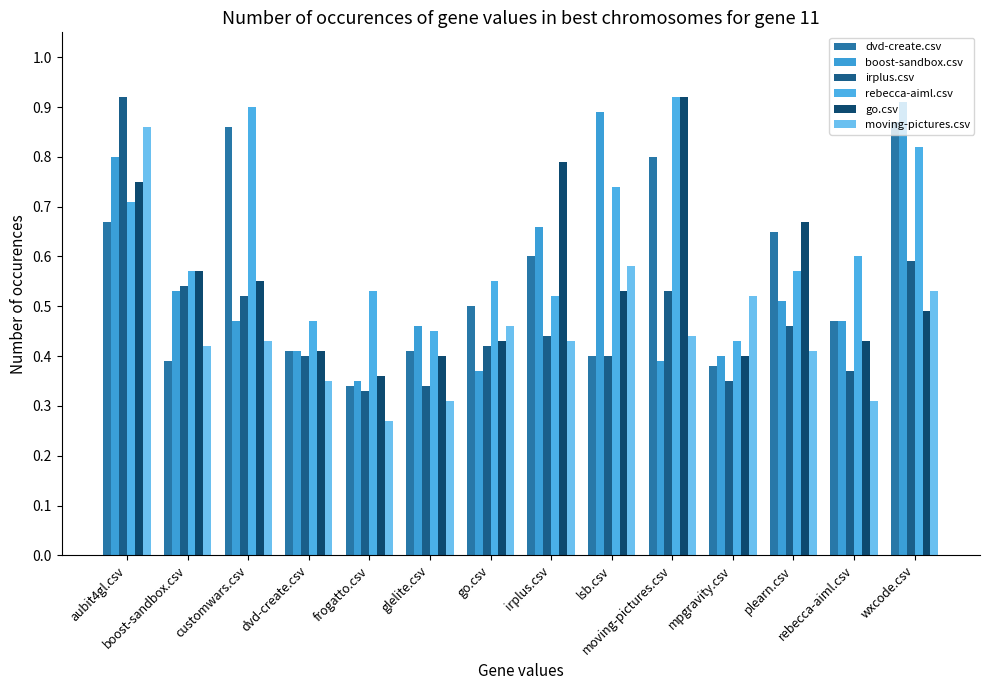

What is the sum of all go.csv values?

7.7